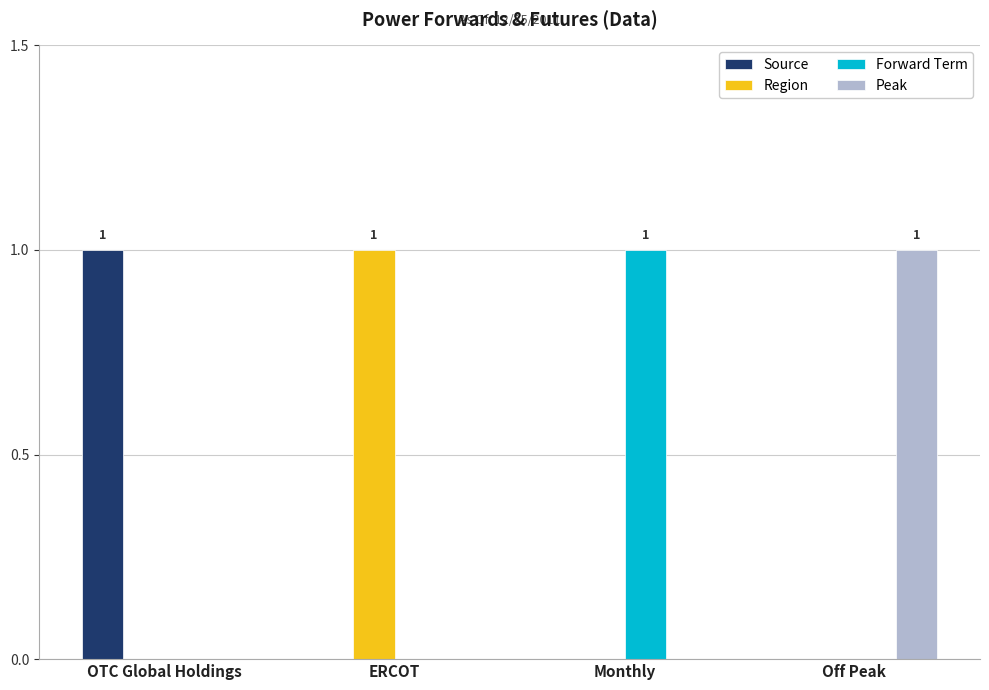

What is the sum of all Forward Term values?

1